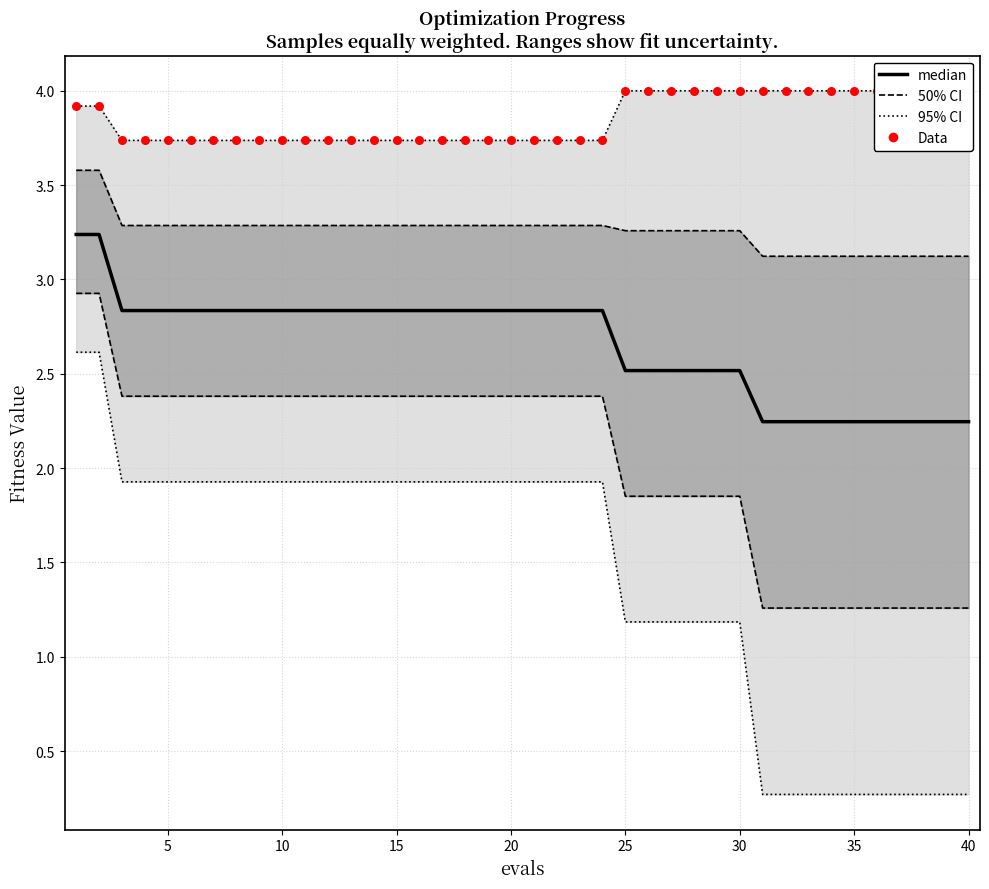

What are all the series names shown in the legend?

50% CI, 95% CI, median, Data